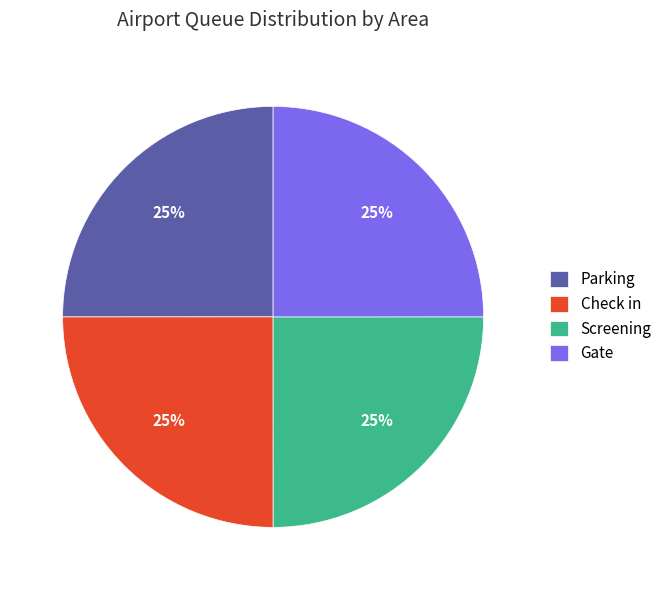

Is it true that Screening is 16% of the pie?

False